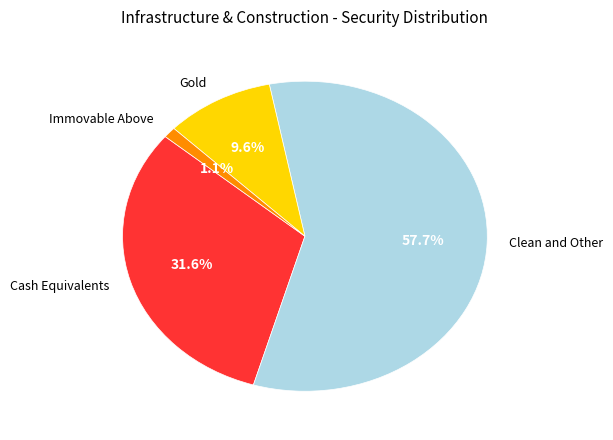

What percentage is NOT represented by Clean and Other?

42.3%